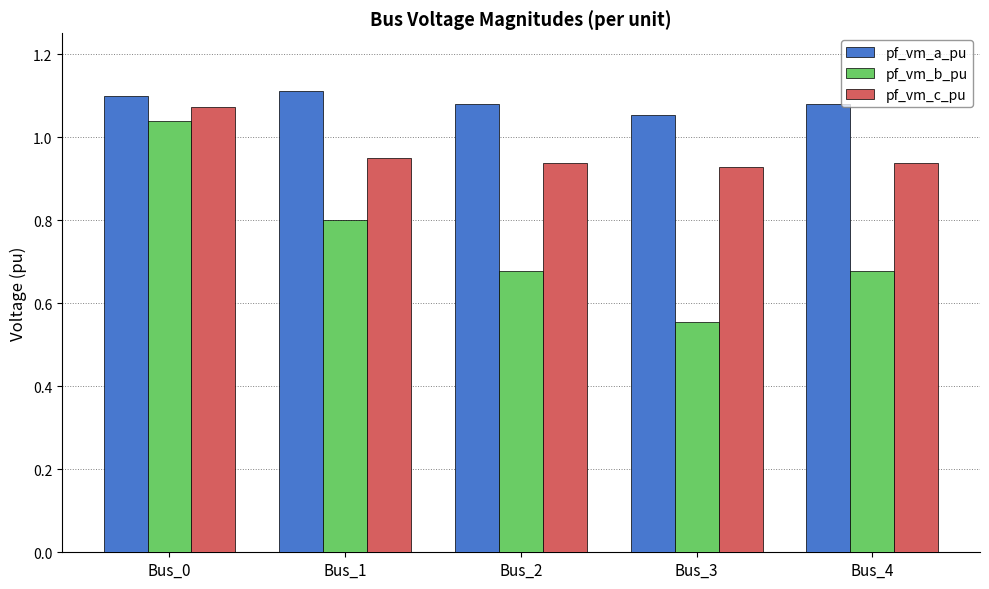

The value of pf_vm_c_pu at Bus_2 is 0.2. True or false?

False